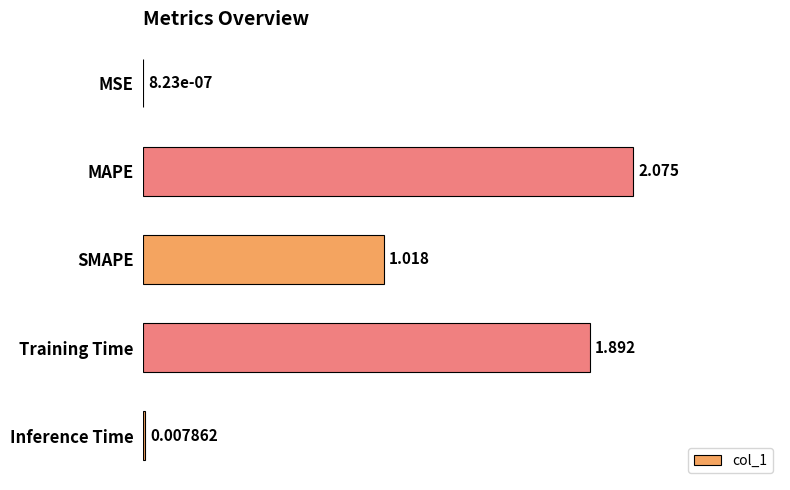

At which label is the value closest to 1?

SMAPE